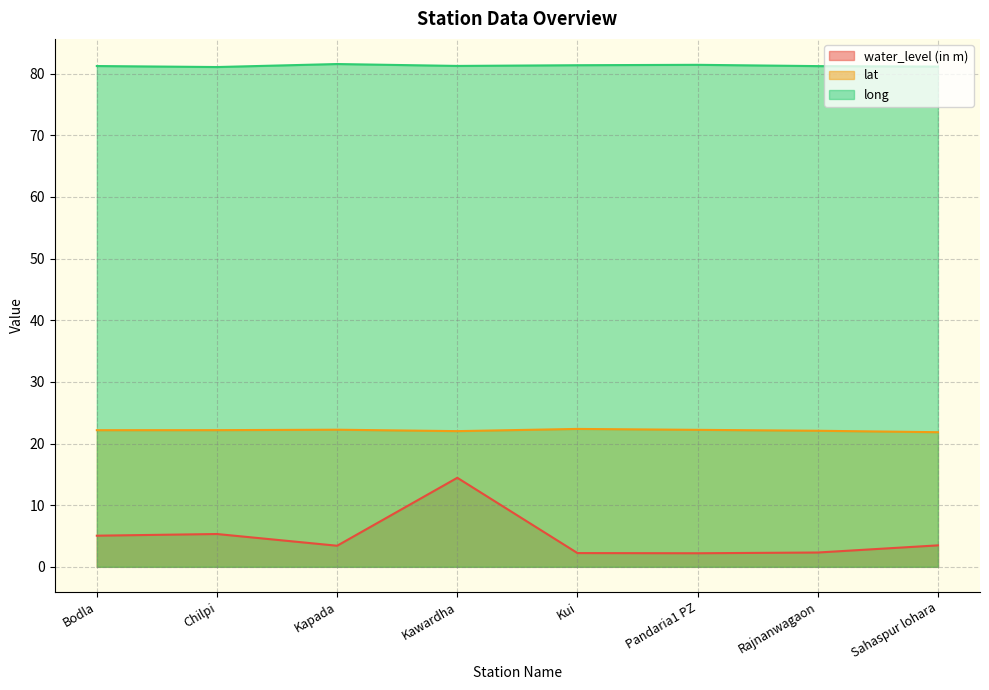

Which series has the largest total across all categories?

long